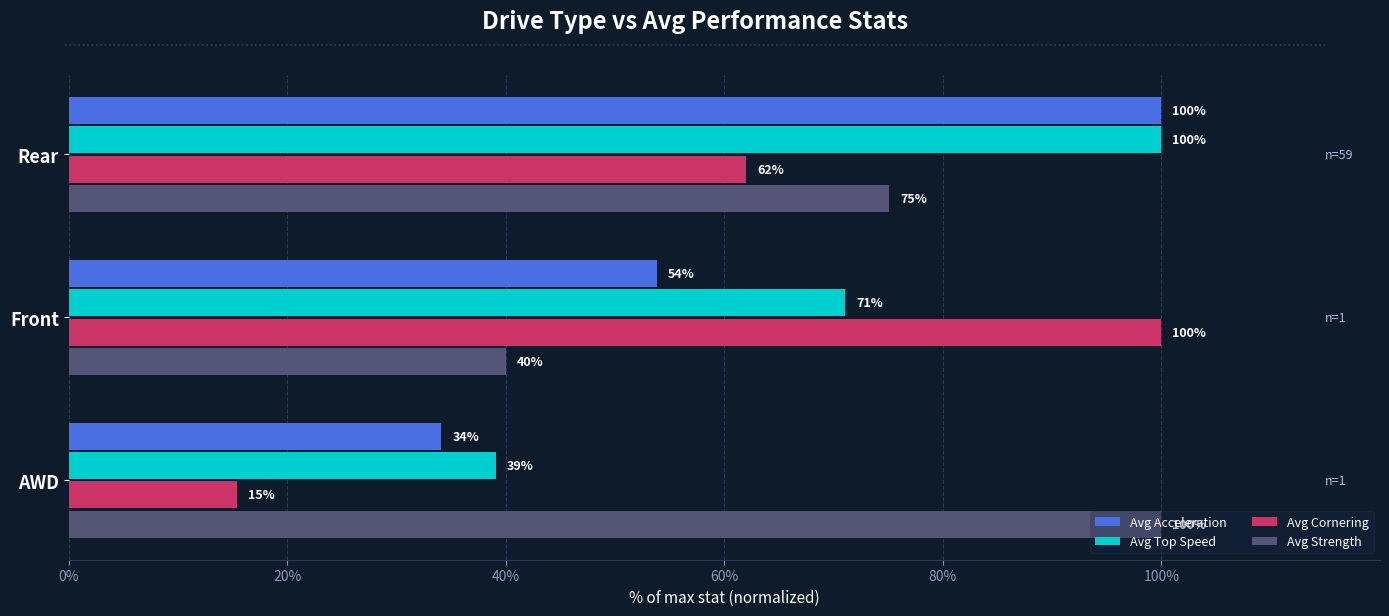

Rank the categories by Avg Top Speed value from highest to lowest.

Rear, Front, AWD